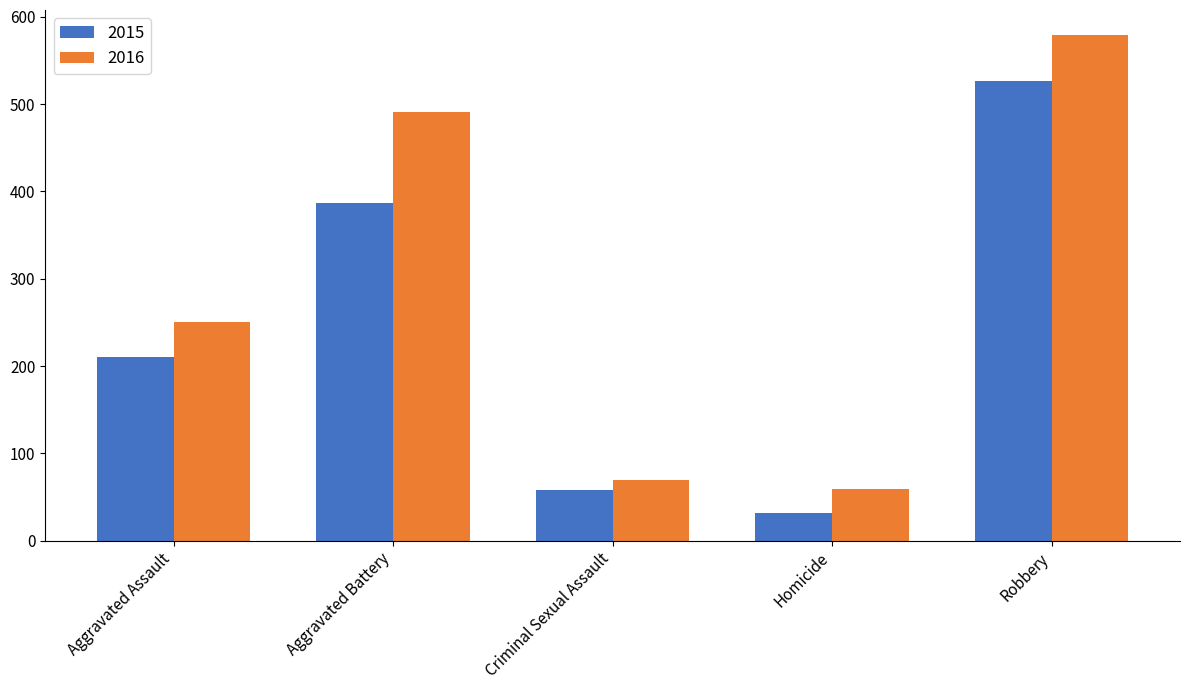

Count the number of categories in the chart.

5